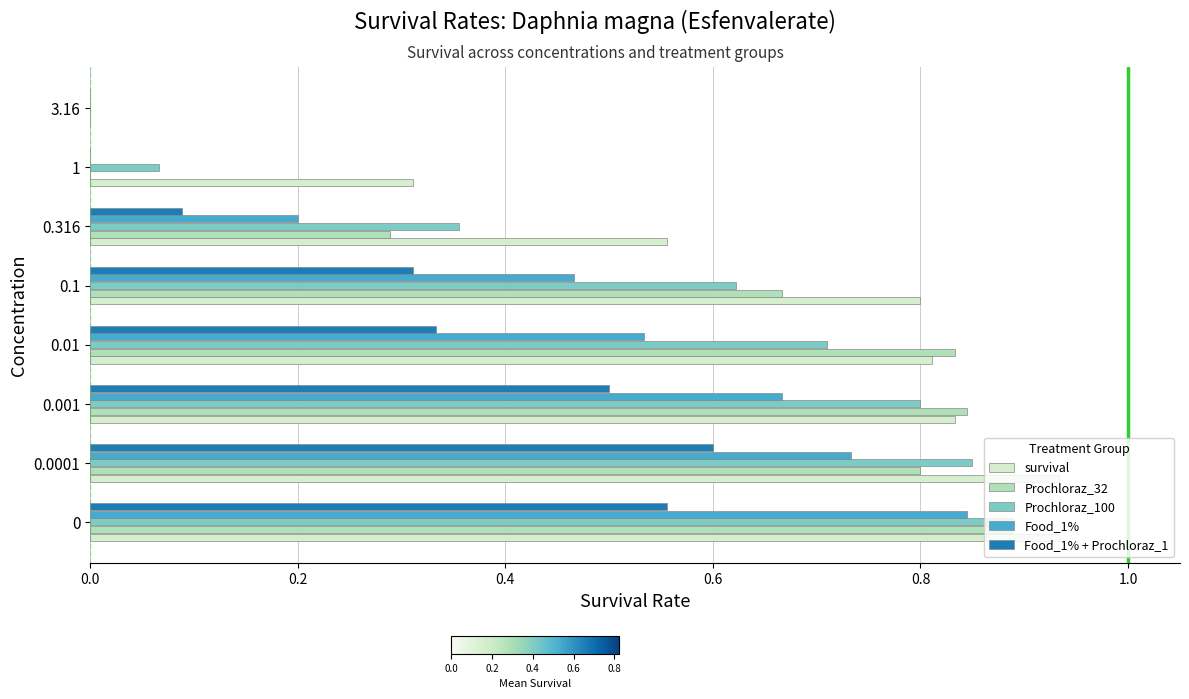

The Food_1% + Prochloraz_1 series shows 0.3 at 3.16. True or false?

False